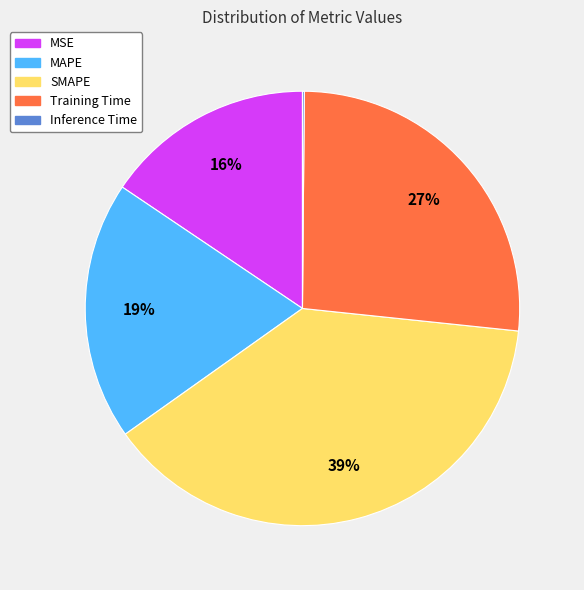

Is it true that MSE is 1% of the pie?

False